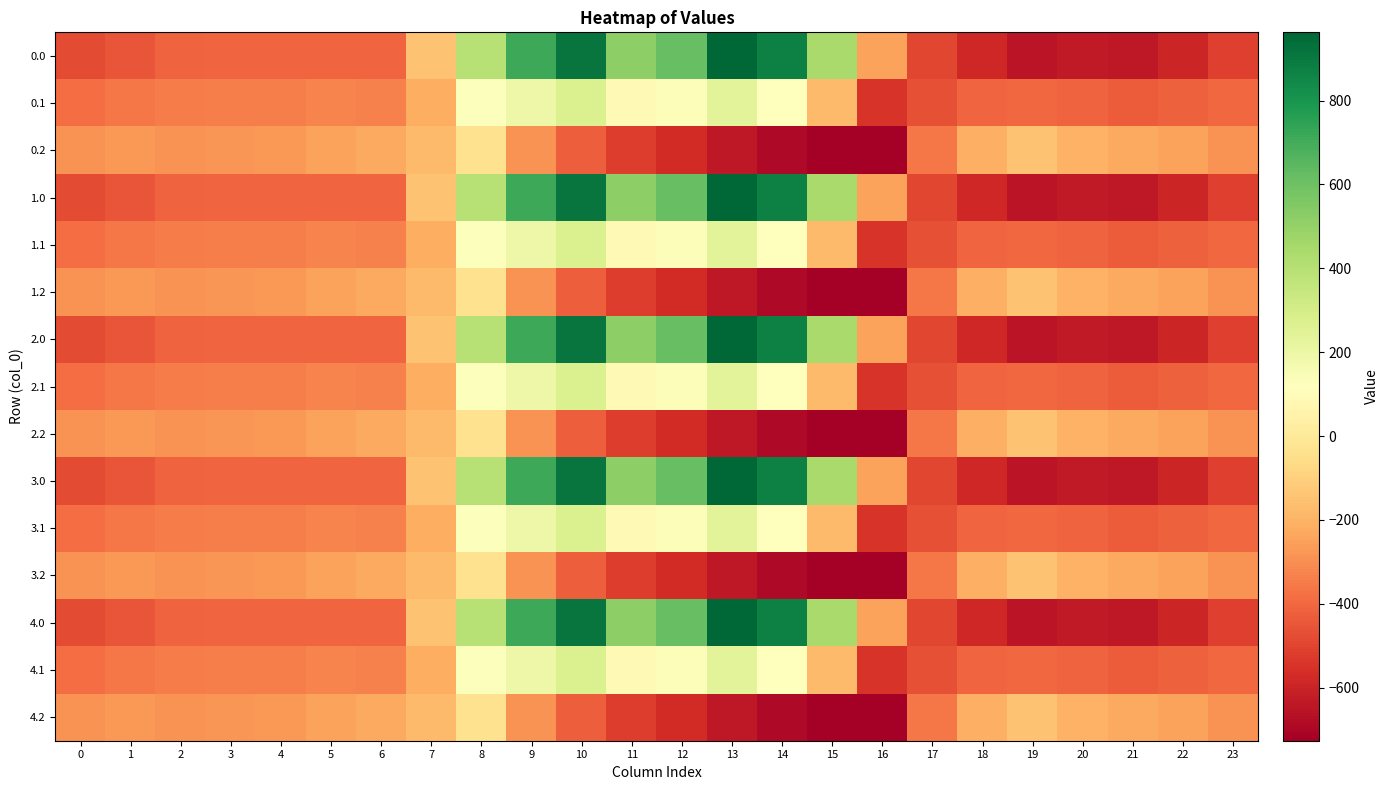

At how many categories does at least one series exceed 28?

8